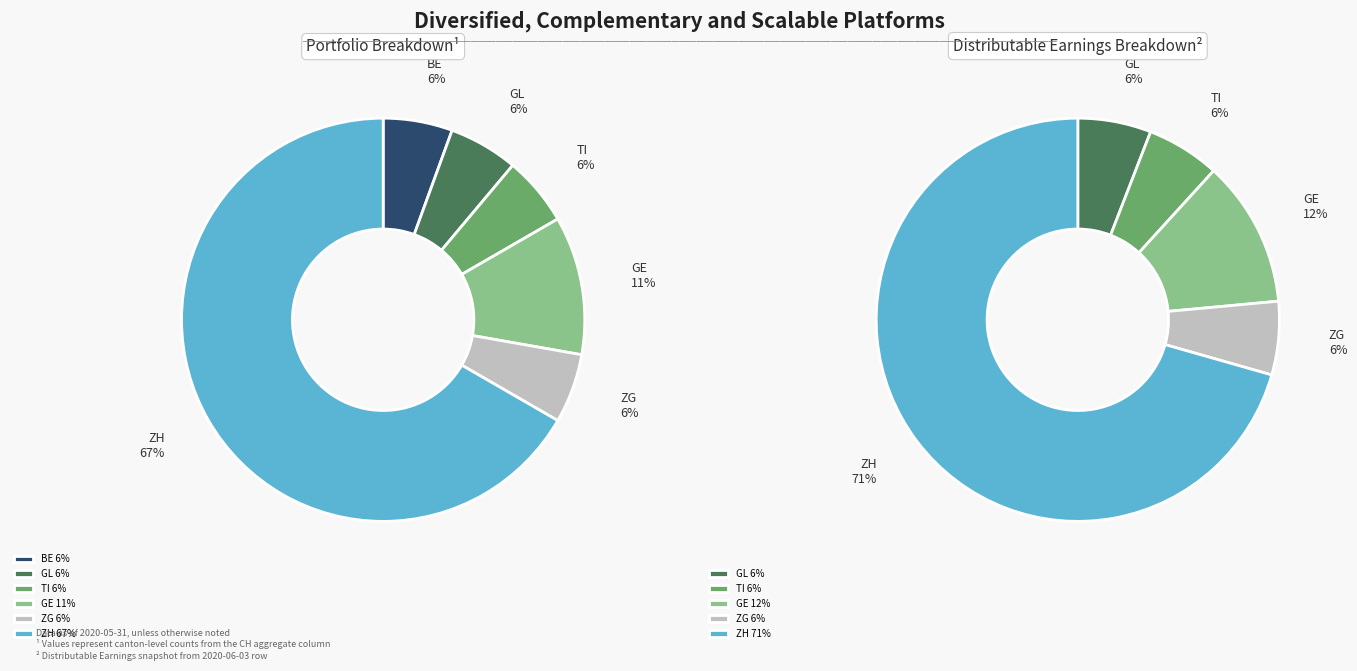

What percentage is the GL slice, to the nearest percent?

6%